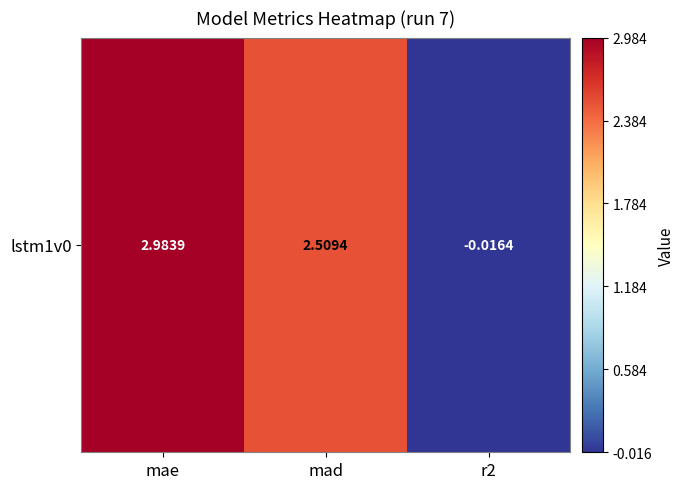

What is the maximum value shown in the chart?

3.0